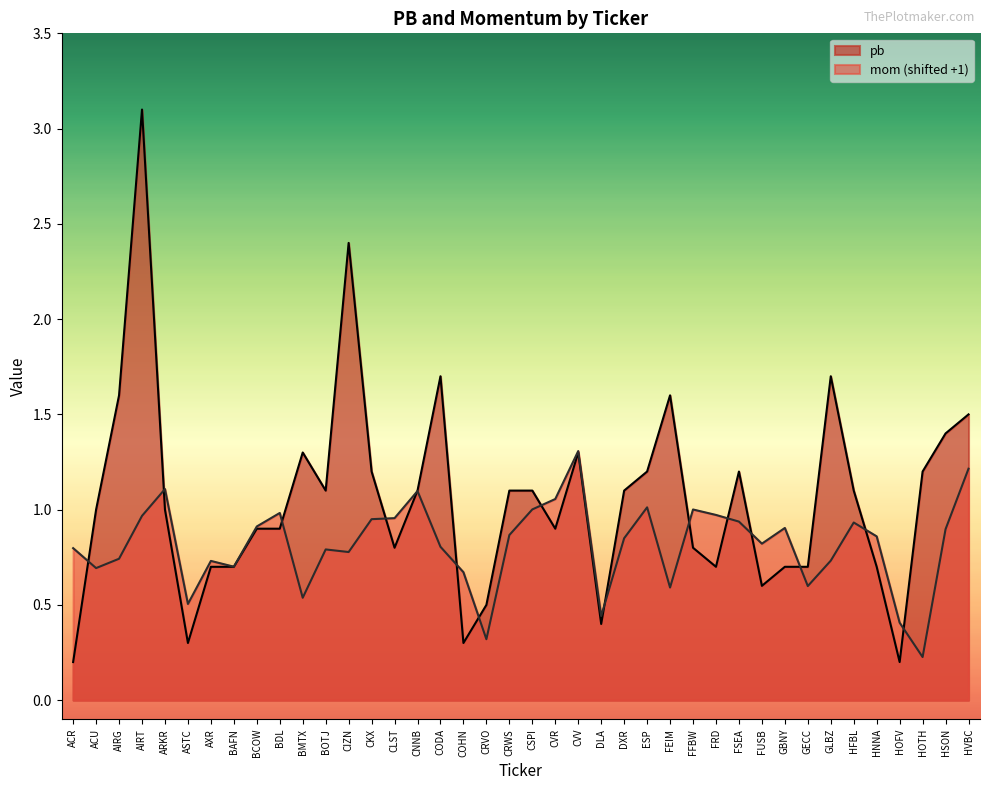

True or false: mom and pb intersect in this chart.

True